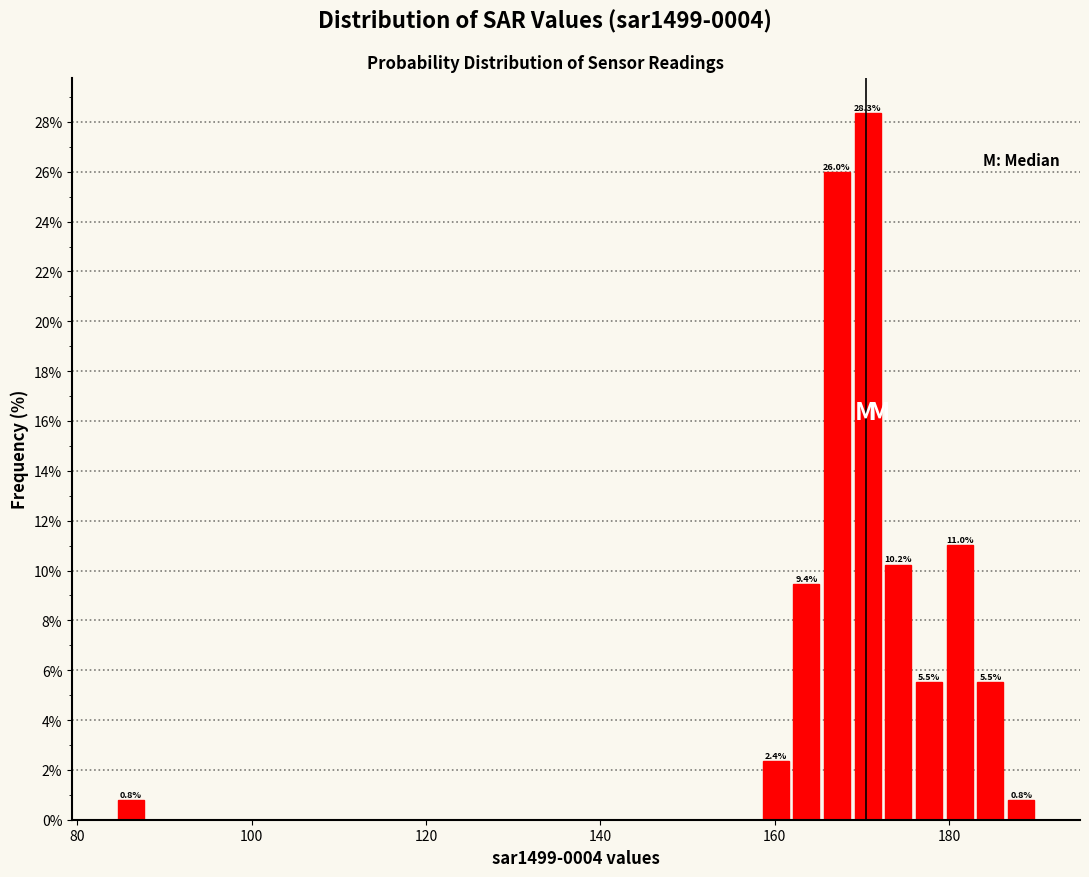

Read against the x-axis, roughly where is the centre of the tallest bar?

170